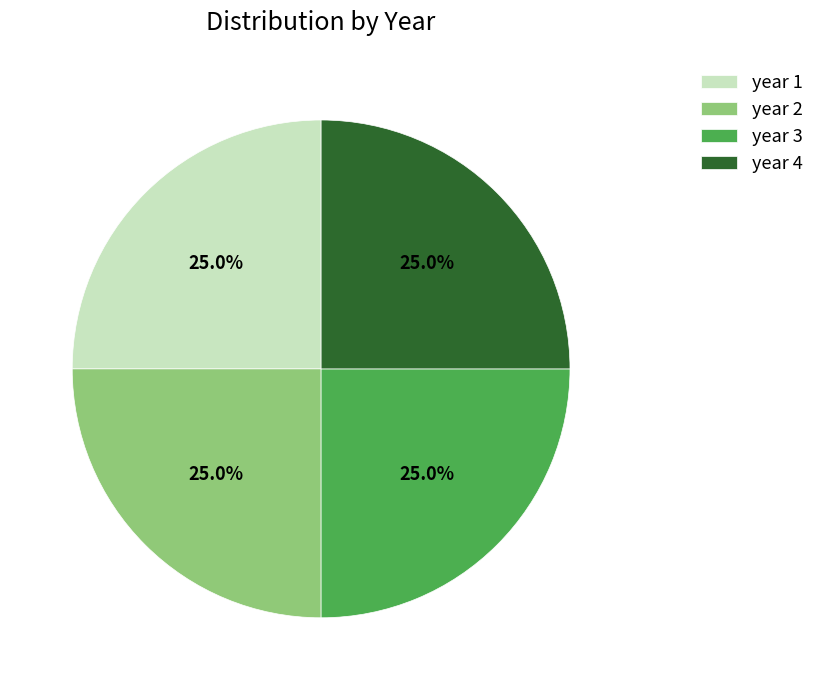

Does year 4 represent more than half of the total?

No